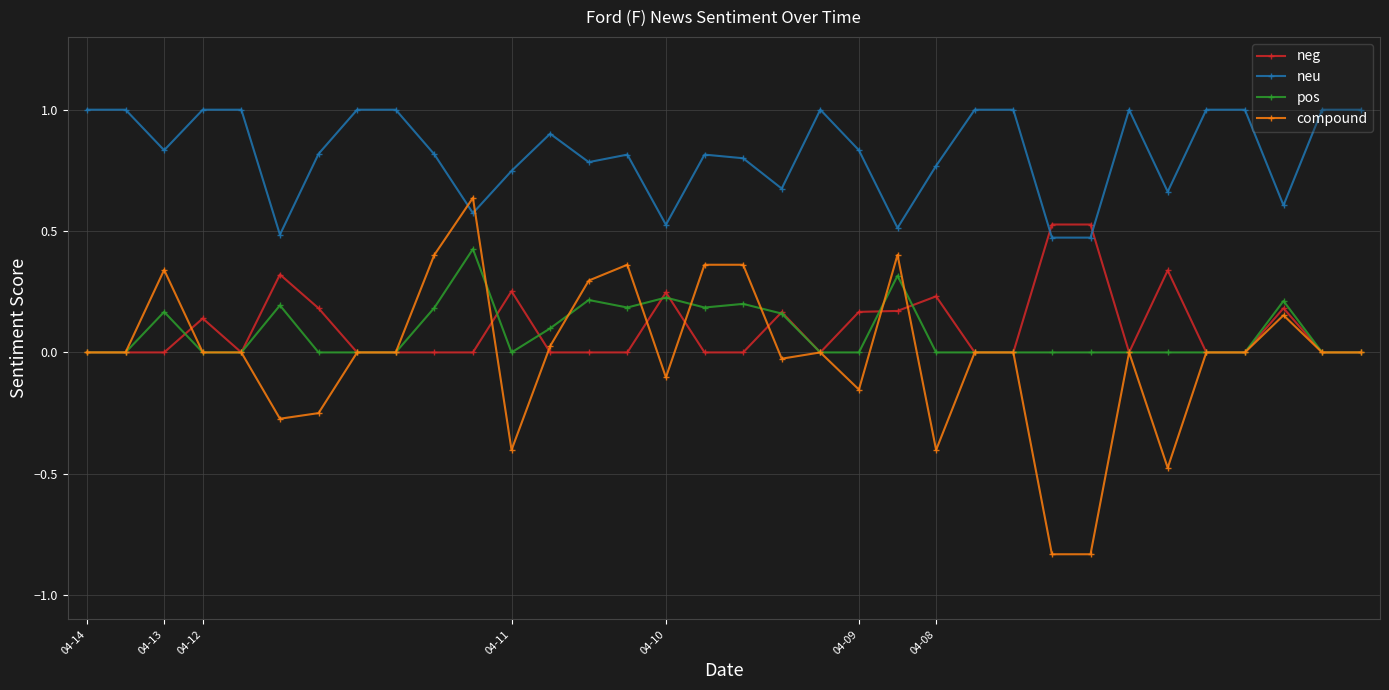

True or false: neu and pos cross at least once.

False